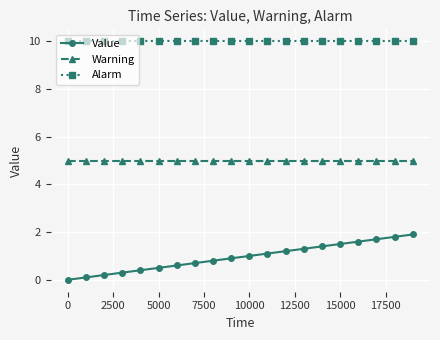

Rank the series by their average value, from lowest to highest.

Value, Warning, Alarm